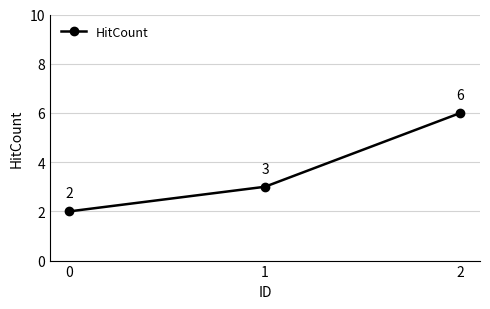

Rank the categories by value from lowest to highest.

0, 1, 2